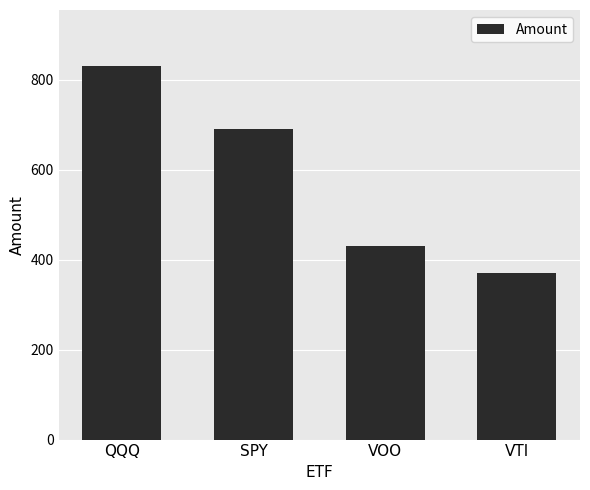

Reading right to left, extract all data points from this chart.

370	430	690	830